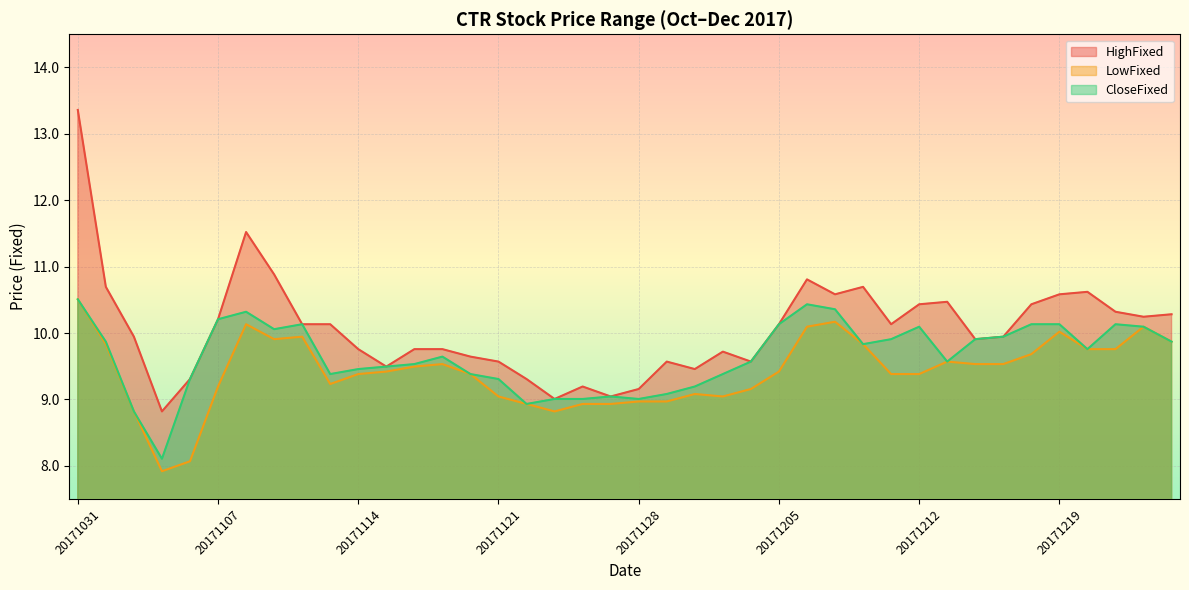

Does the chart display data point markers on the line(s)?

No